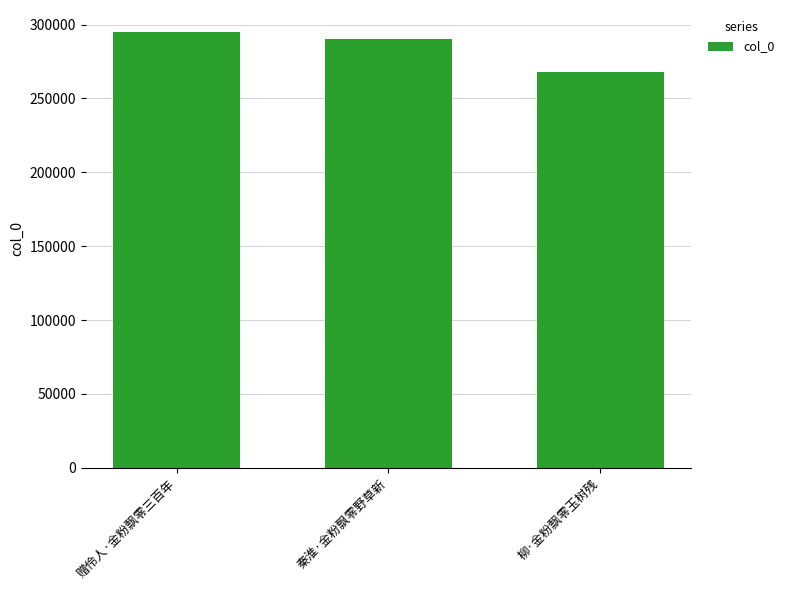

Reading left to right, list all the values displayed in this chart.

295154	290558	267931